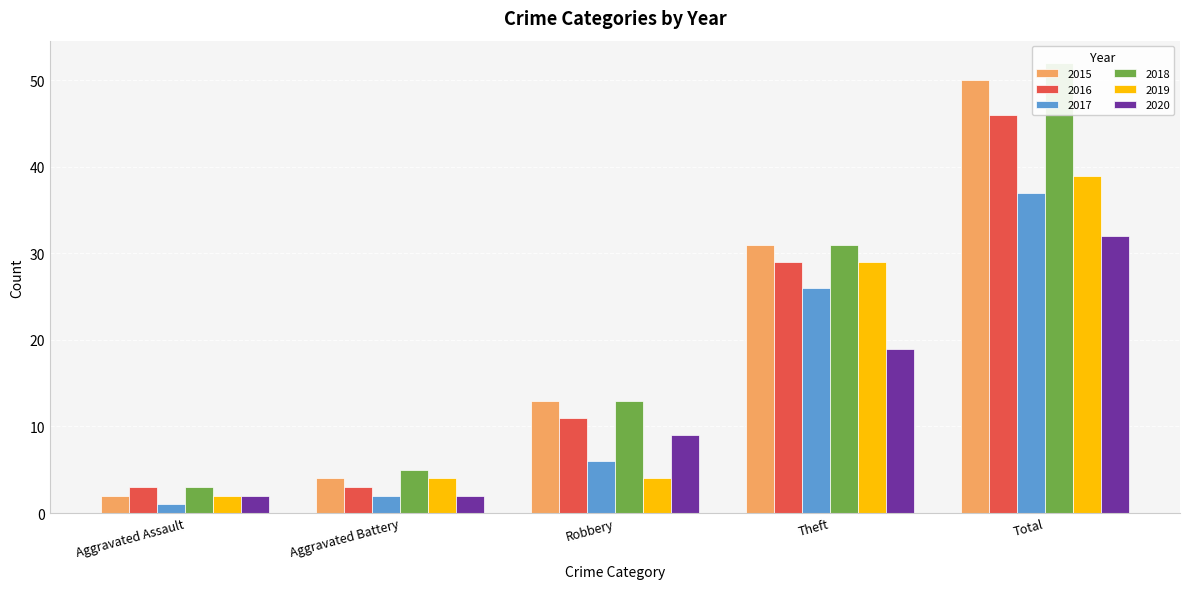

How many bars are there in total?

30